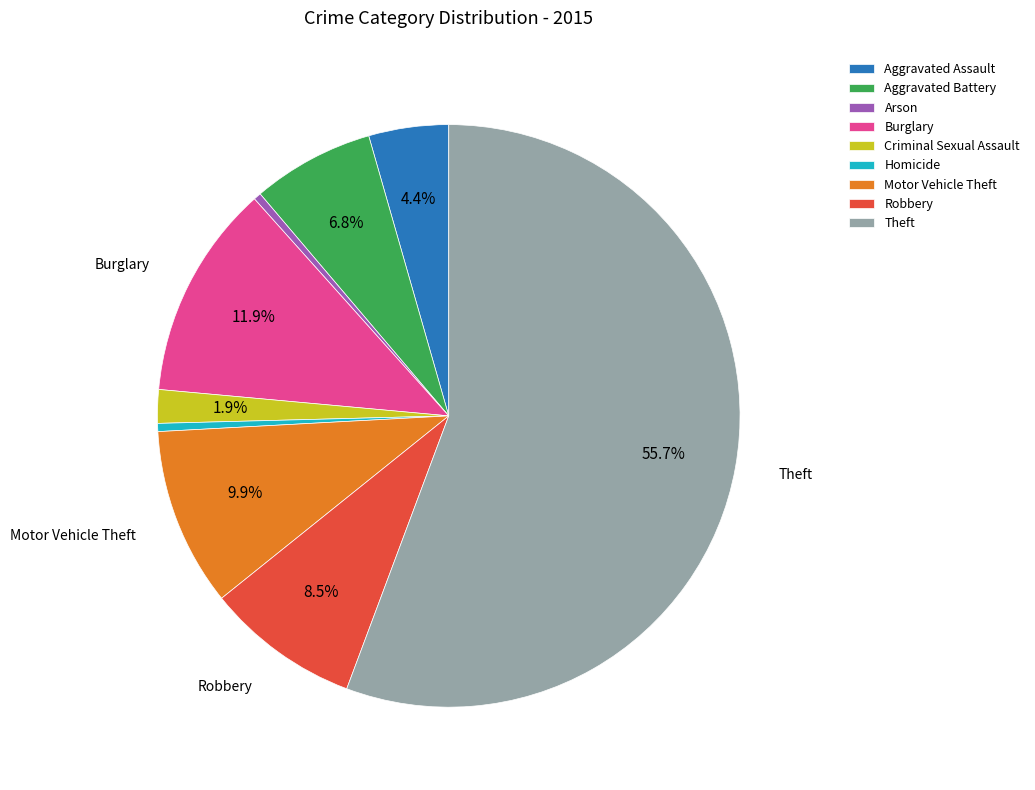

To the nearest percent, what percentage of the pie is Criminal Sexual Assault?

2%